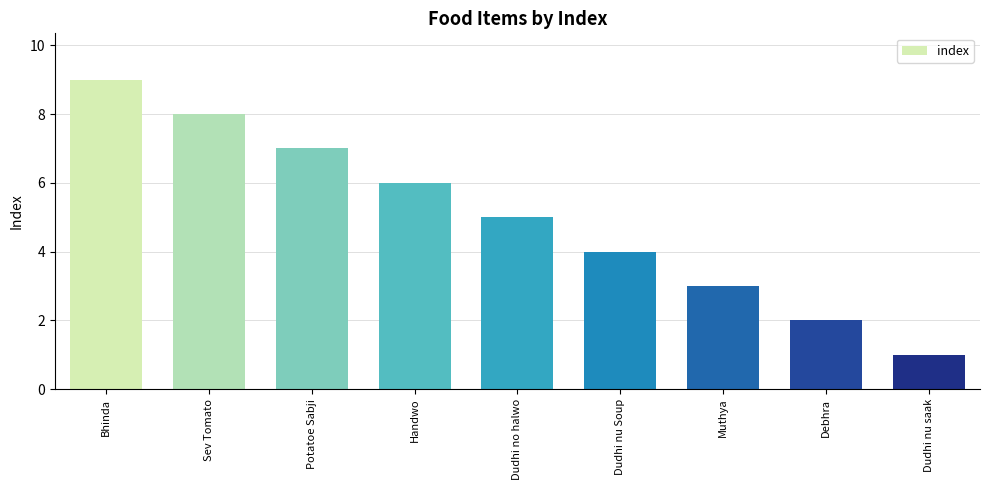

What value does the data have at Dudhi nu Soup?

4